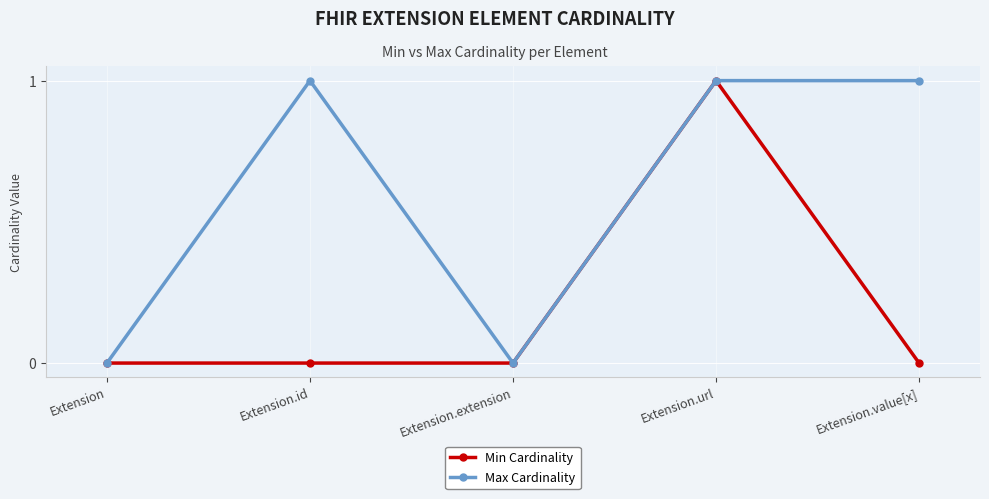

True or false: Max Cardinality has a value of 1 at Extension.url.

True